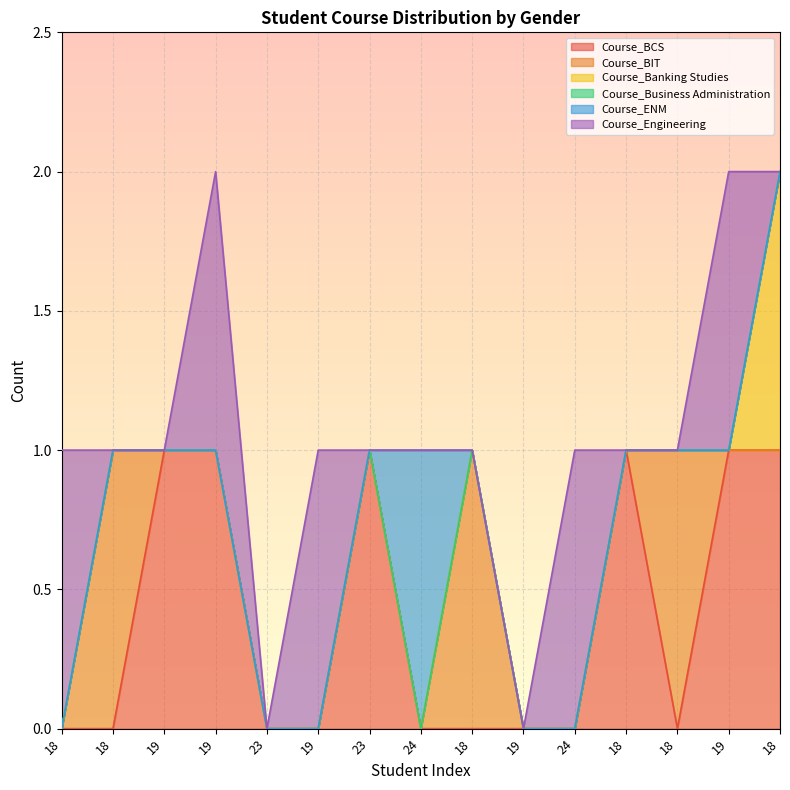

Reading right to left, what are all the values shown in this chart?

Course_BCS: 1	1	0	1	0	0	0	0	1	0	0	1	1	0	0
Course_BIT: 0	0	1	0	0	0	1	0	0	0	0	0	0	1	0
Course_Banking Studies: 1	0	0	0	0	0	0	0	0	0	0	0	0	0	0
Course_Business Administration: 0	0	0	0	0	0	0	0	0	0	0	0	0	0	0
Course_ENM: 0	0	0	0	0	0	0	1	0	0	0	0	0	0	0
Course_Engineering: 0	1	0	0	1	0	0	0	0	1	0	1	0	0	1